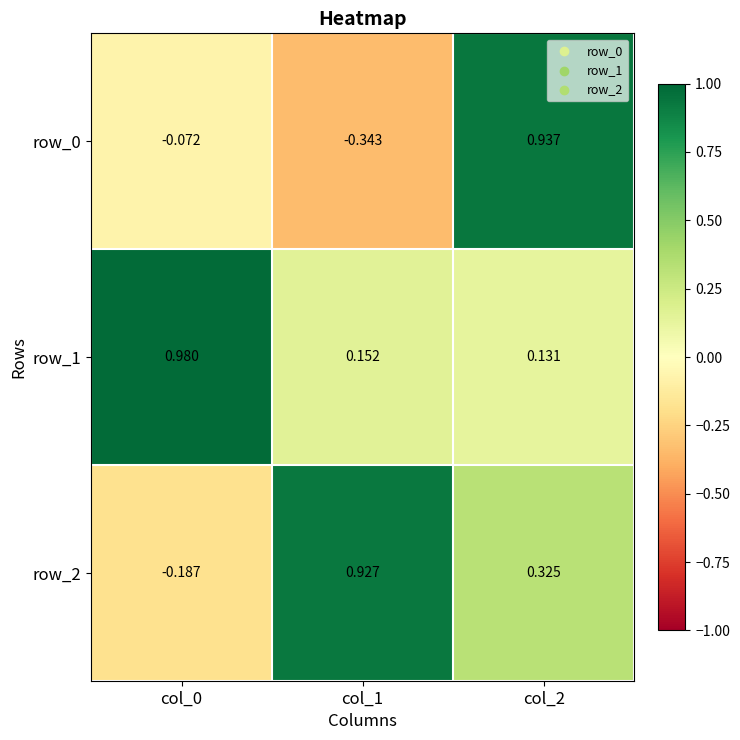

Which category has the highest value in the row_1 series?

col_0